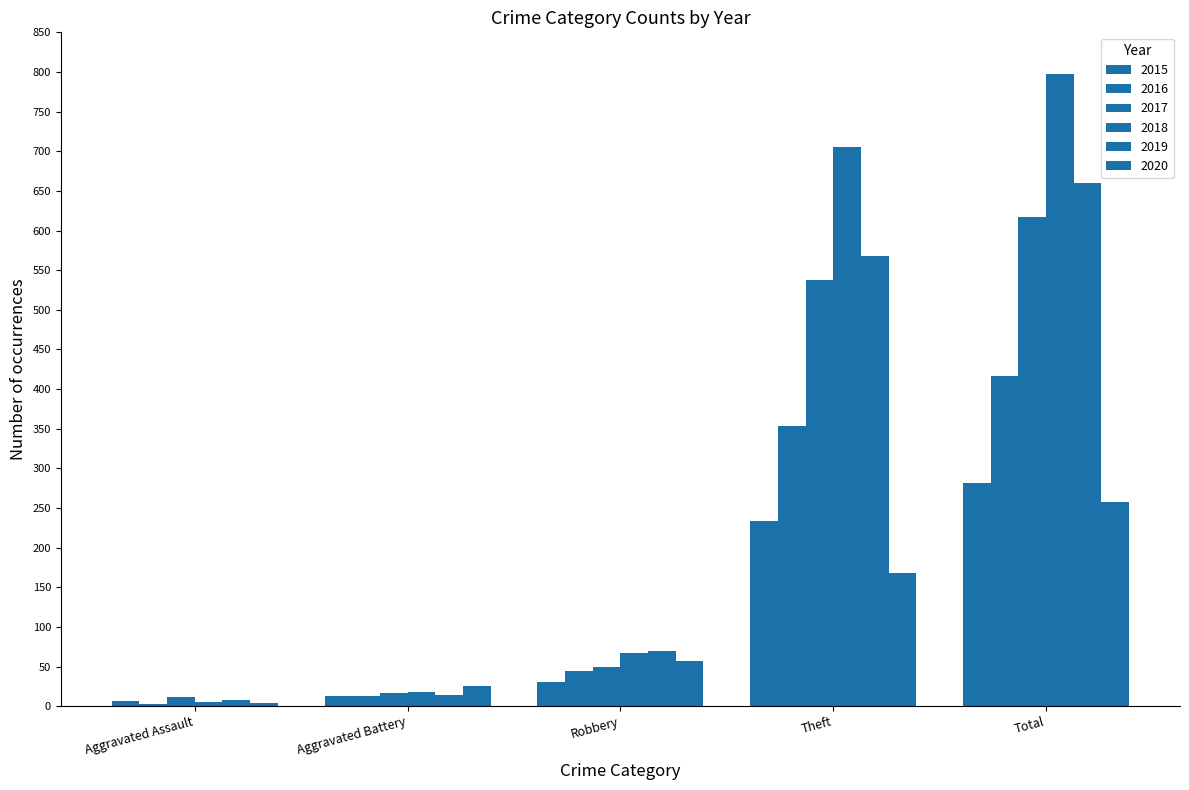

What is the greatest value displayed?

797